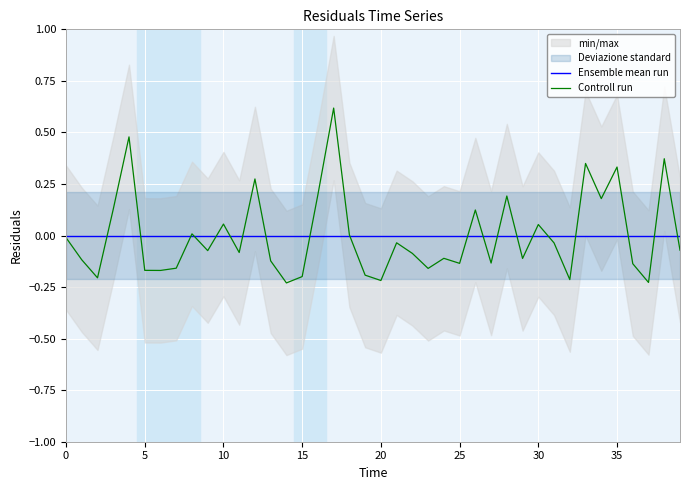

True or false: Ensemble mean run has more than 2 interior local peaks.

False